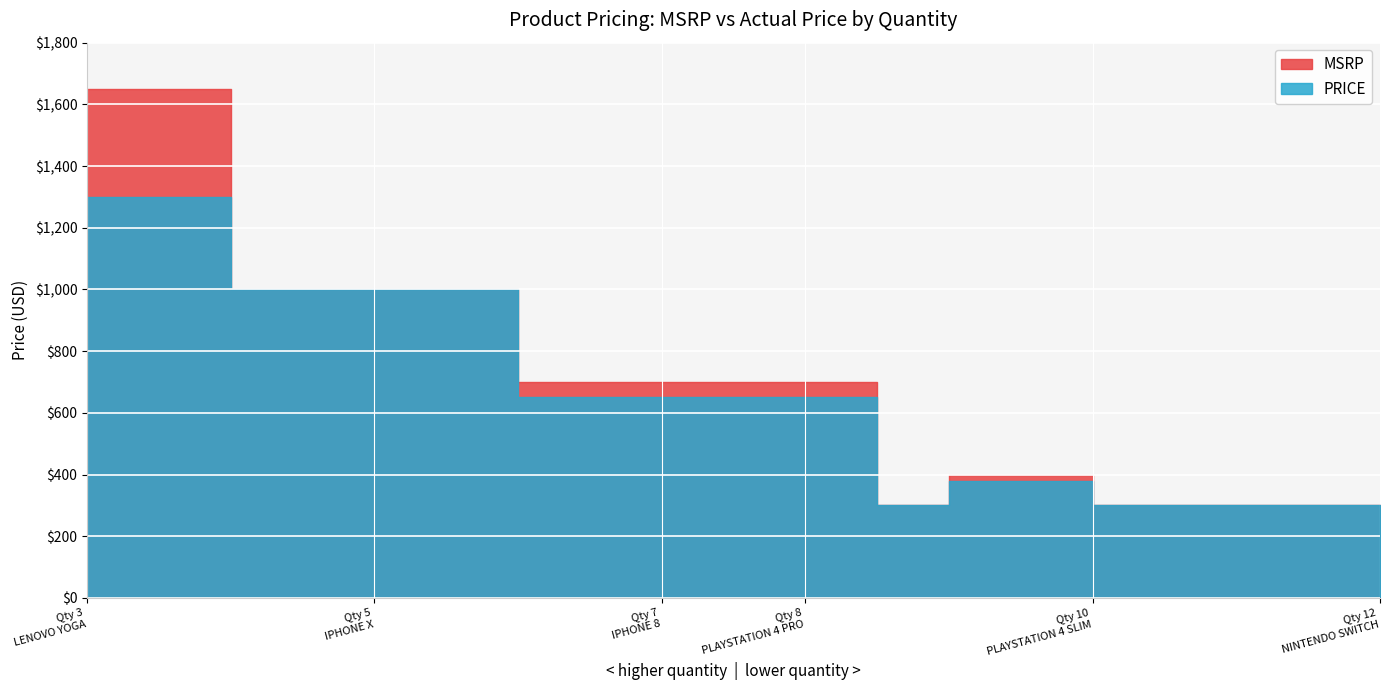

Rank the series by their average value, from highest to lowest.

MSRP, PRICE